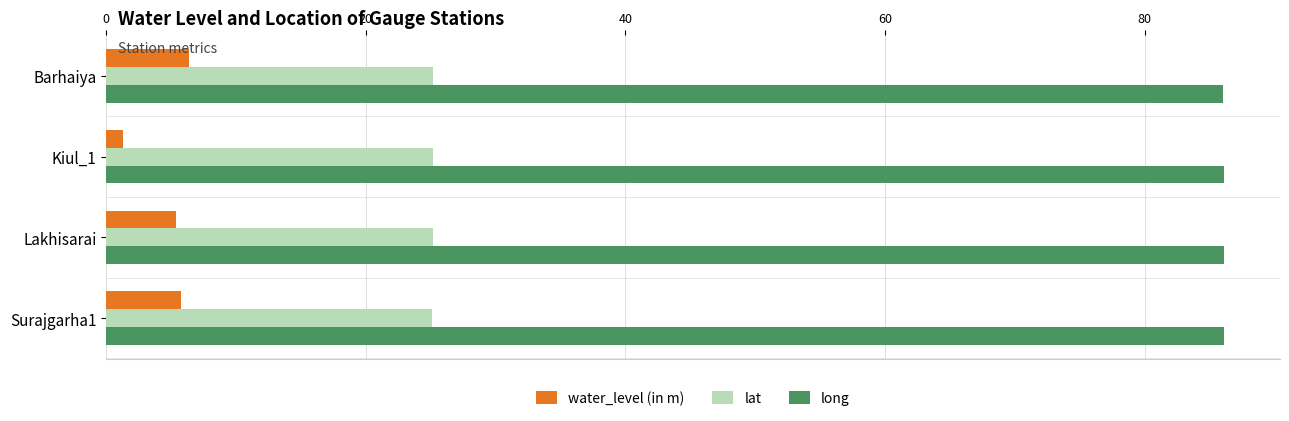

What is the spread (max minus min) of values at Barhaiya?

79.7